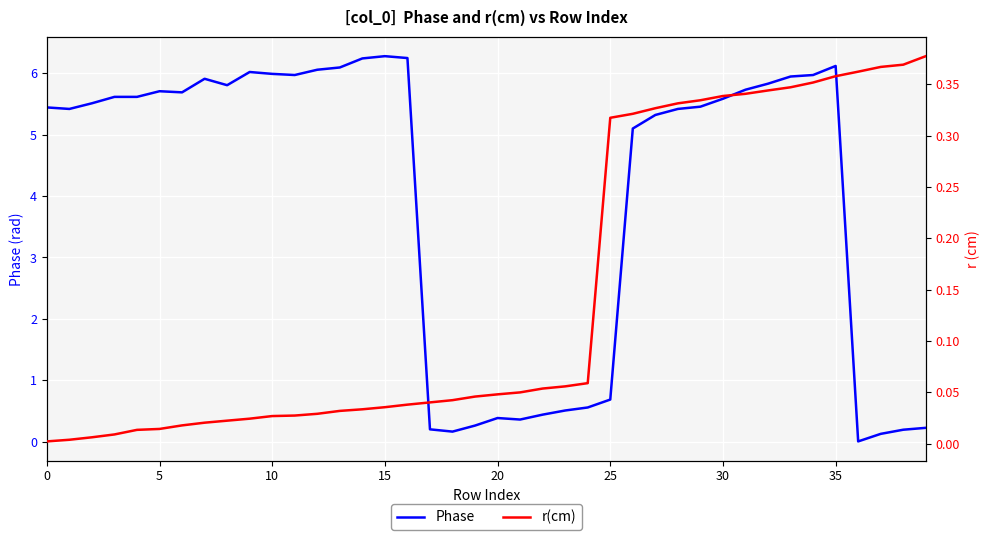

The Phase series shows 3.6 at 33. True or false?

False